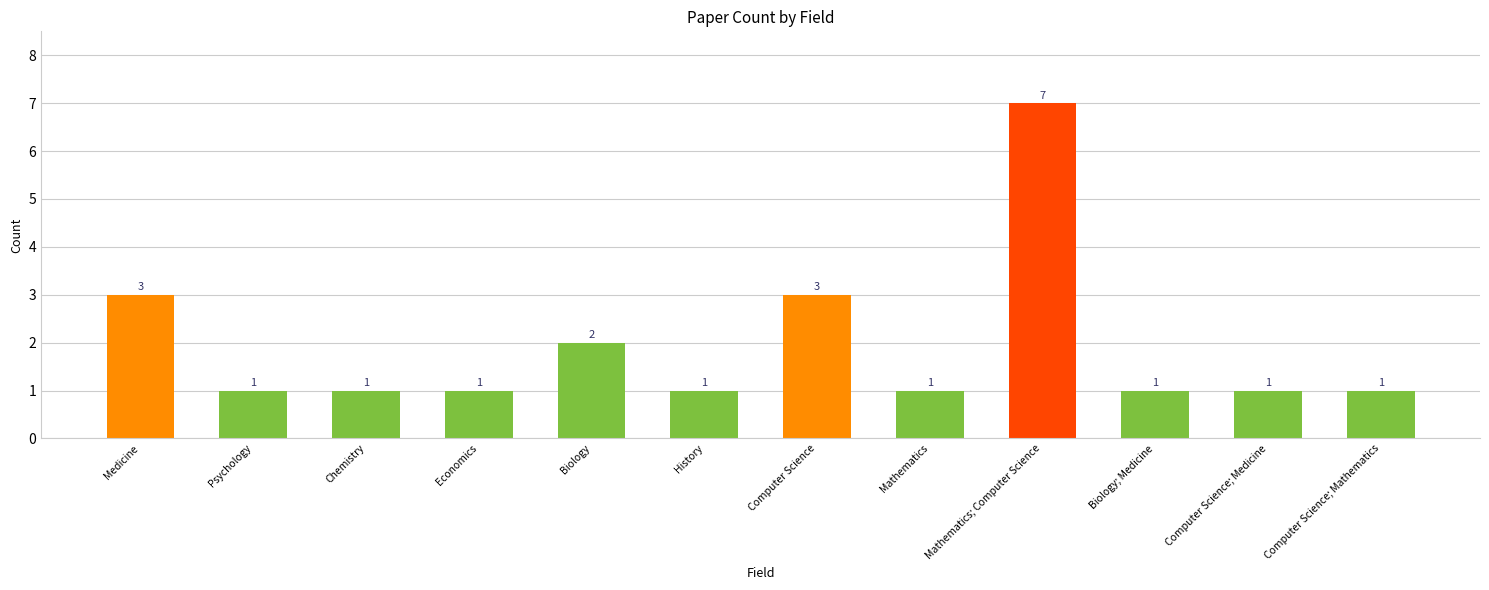

The value at Mathematics; Computer Science is 7. True or false?

True